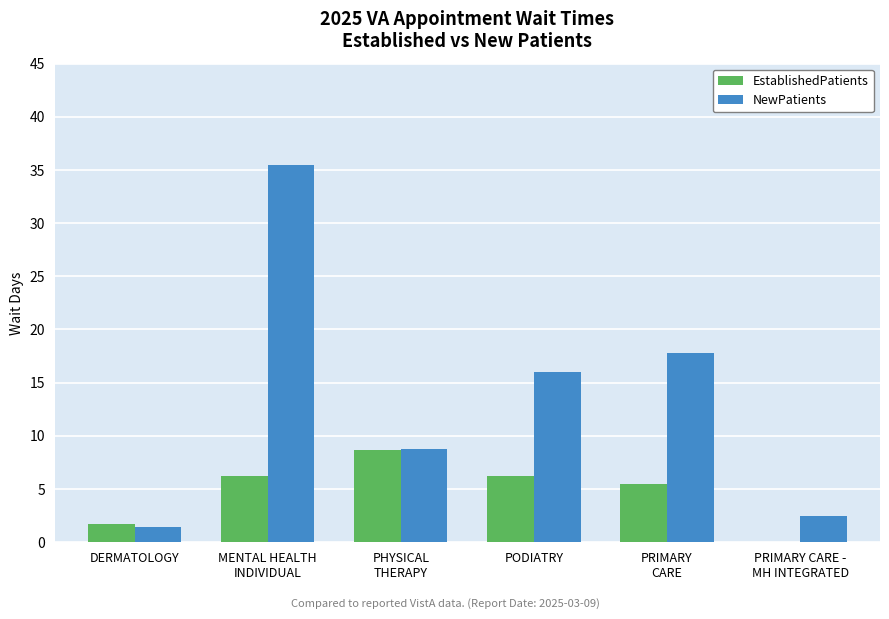

Reading right to left, transcribe all the data shown in this chart.

EstablishedPatients: 0.0	5.5	6.2	8.7	6.2	1.7
NewPatients: 2.5	17.8	16.0	8.8	35.5	1.4